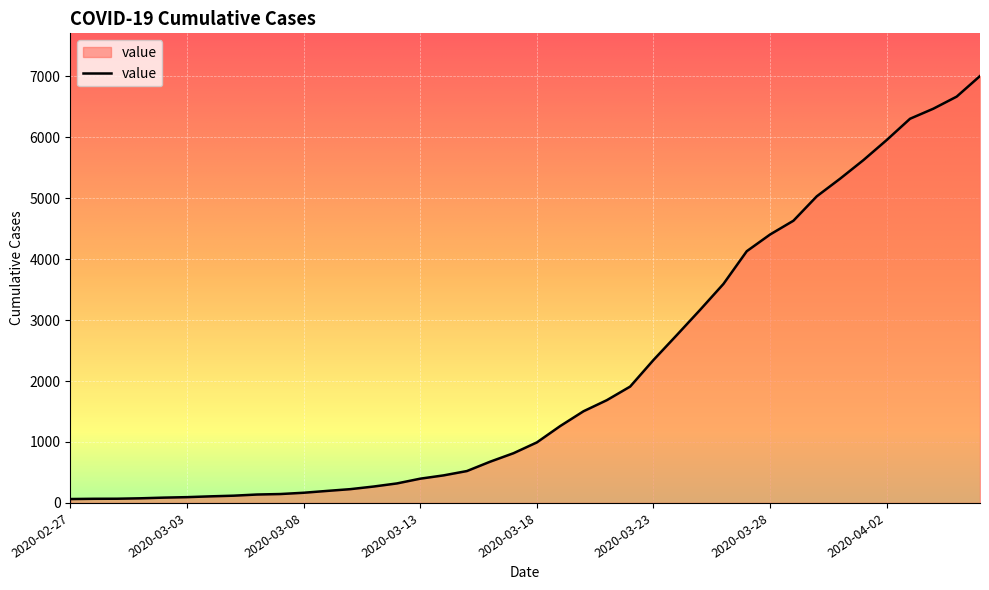

What is the difference between the maximum and minimum values?

6940